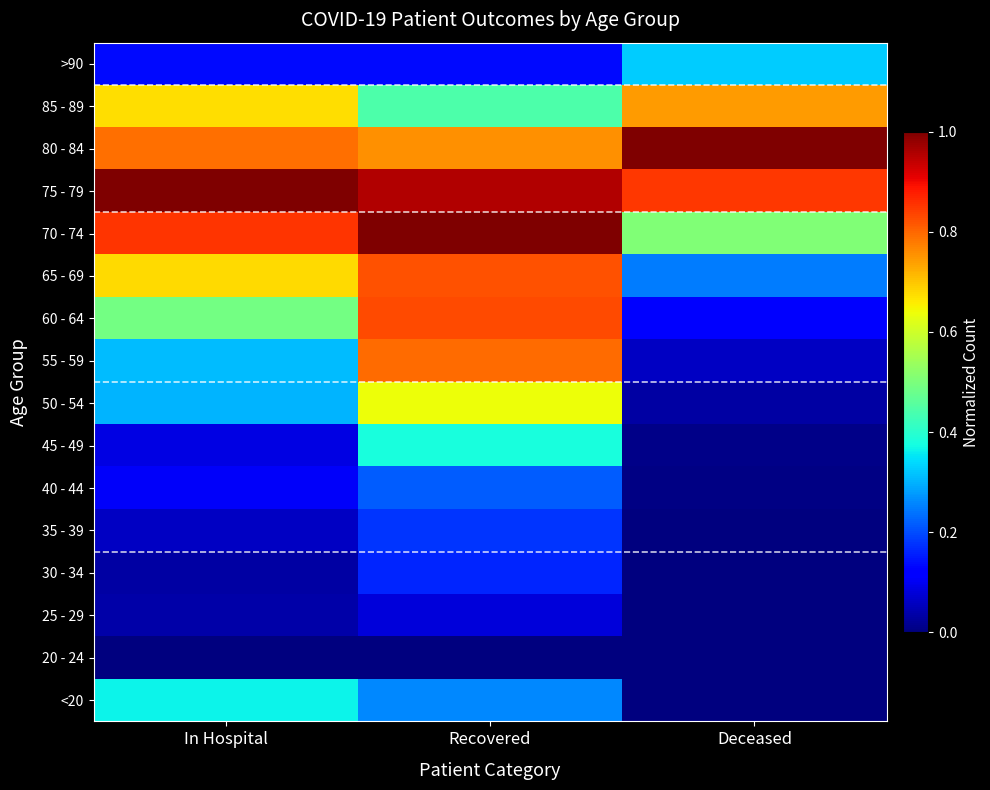

Reading left to right, transcribe all the data shown in this chart.

<20: In Hospital=0.4	Recovered=0.3	Deceased=0.0
20 - 24: In Hospital=0.0	Recovered=0.0	Deceased=0.0
25 - 29: In Hospital=0.0	Recovered=0.1	Deceased=0.0
30 - 34: In Hospital=0.0	Recovered=0.2	Deceased=0.0
35 - 39: In Hospital=0.1	Recovered=0.2	Deceased=0.0
40 - 44: In Hospital=0.1	Recovered=0.2	Deceased=0.0
45 - 49: In Hospital=0.1	Recovered=0.4	Deceased=0.0
50 - 54: In Hospital=0.3	Recovered=0.6	Deceased=0.0
55 - 59: In Hospital=0.3	Recovered=0.8	Deceased=0.1
60 - 64: In Hospital=0.5	Recovered=0.8	Deceased=0.1
65 - 69: In Hospital=0.7	Recovered=0.8	Deceased=0.2
70 - 74: In Hospital=0.9	Recovered=1.0	Deceased=0.5
75 - 79: In Hospital=1.0	Recovered=1.0	Deceased=0.9
80 - 84: In Hospital=0.8	Recovered=0.8	Deceased=1.0
85 - 89: In Hospital=0.7	Recovered=0.4	Deceased=0.7
>90: In Hospital=0.1	Recovered=0.1	Deceased=0.3